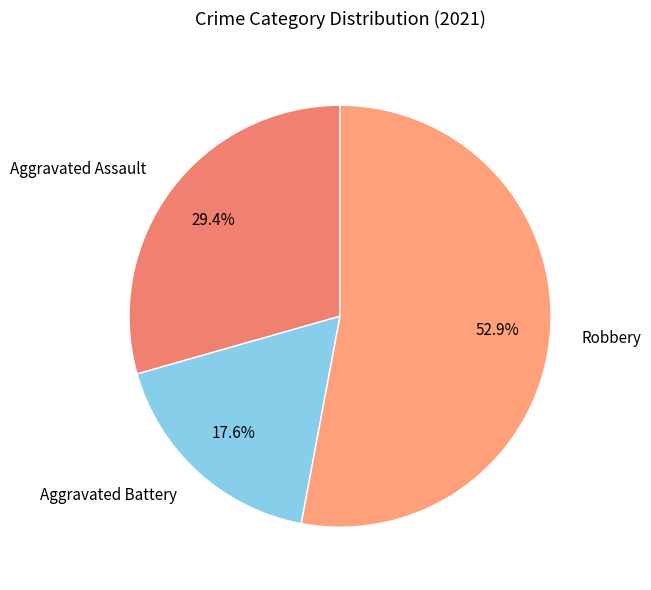

To the nearest percent, what is the difference between the largest and smallest slice percentages?

35%